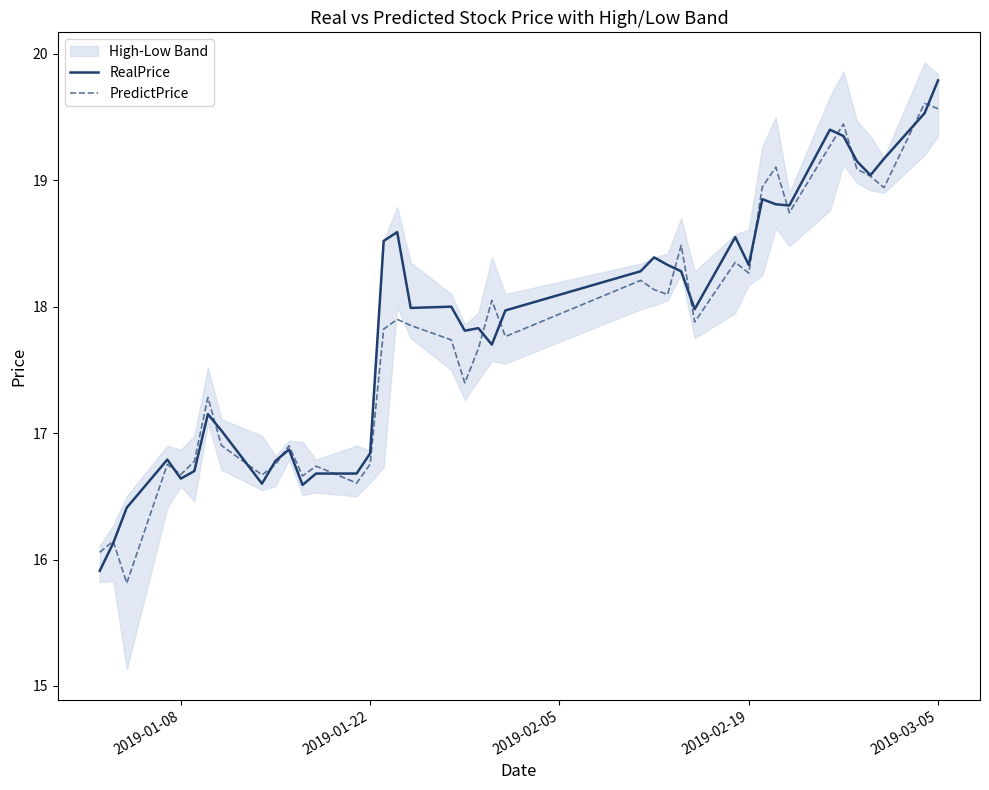

What is the lowest value of the RealPrice series?

15.9